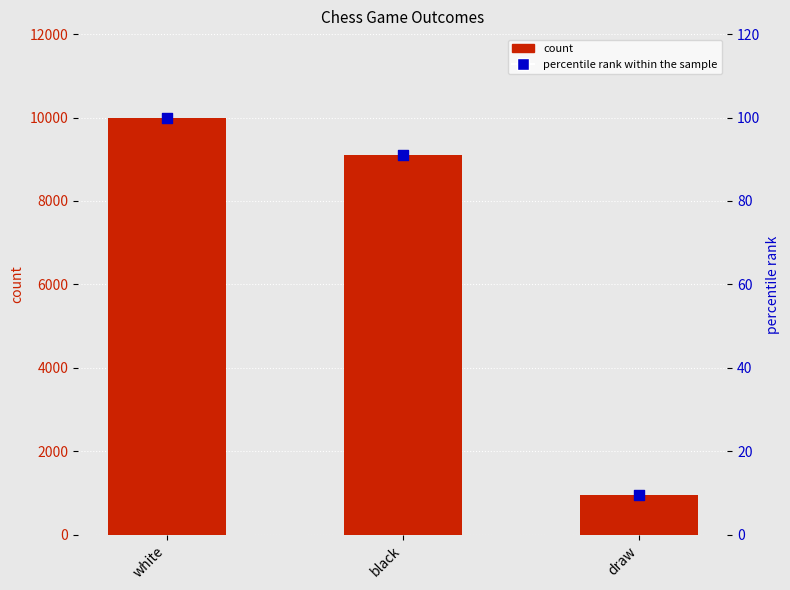

Which series has the largest total across all categories?

count